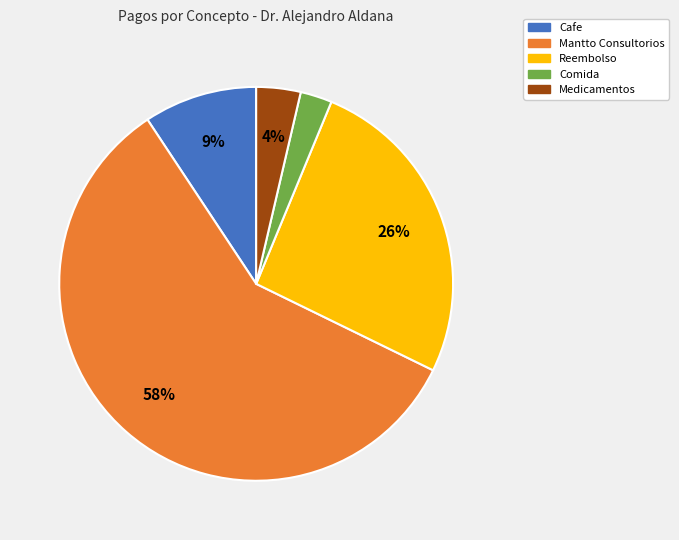

Is there any slice that represents more than half of the pie?

Yes